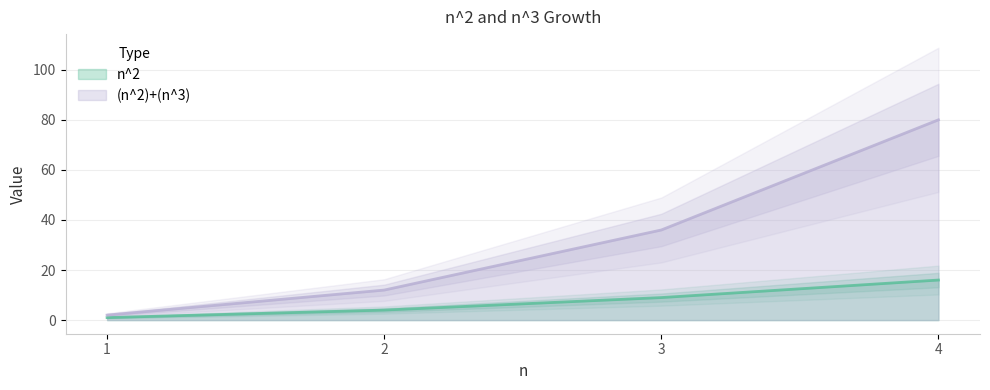

Which series has the widest spread of values?

(n^2)+(n^3)